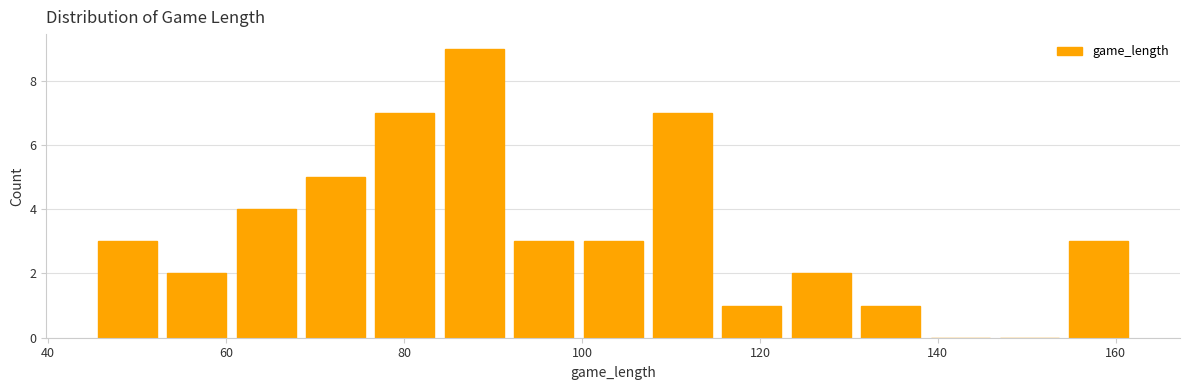

Read against the x-axis, roughly where is the centre of the tallest bar?

88